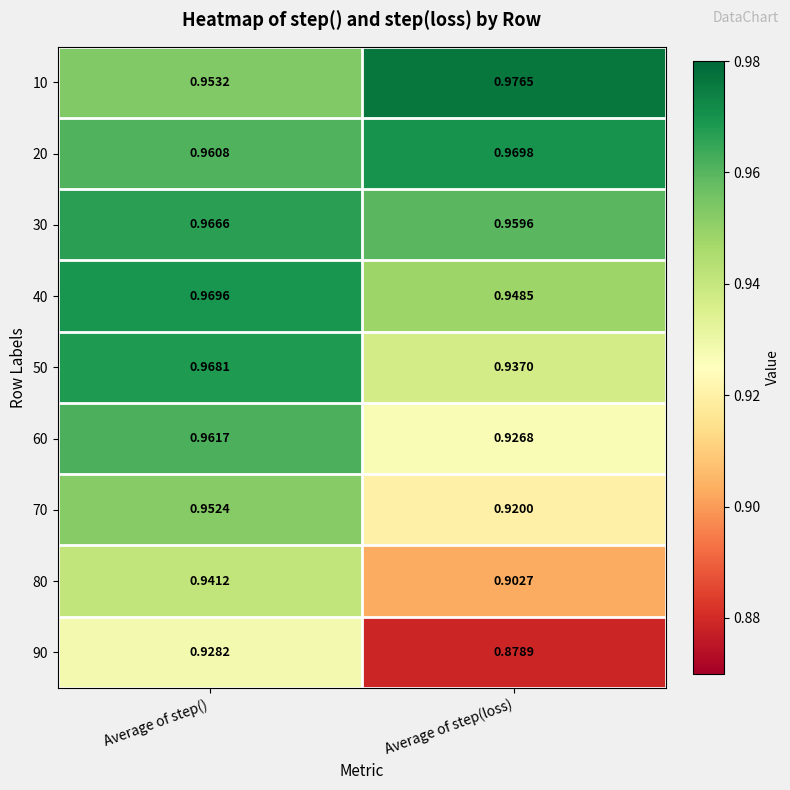

Where is 70 nearest to the value 0?

Average of step(loss)